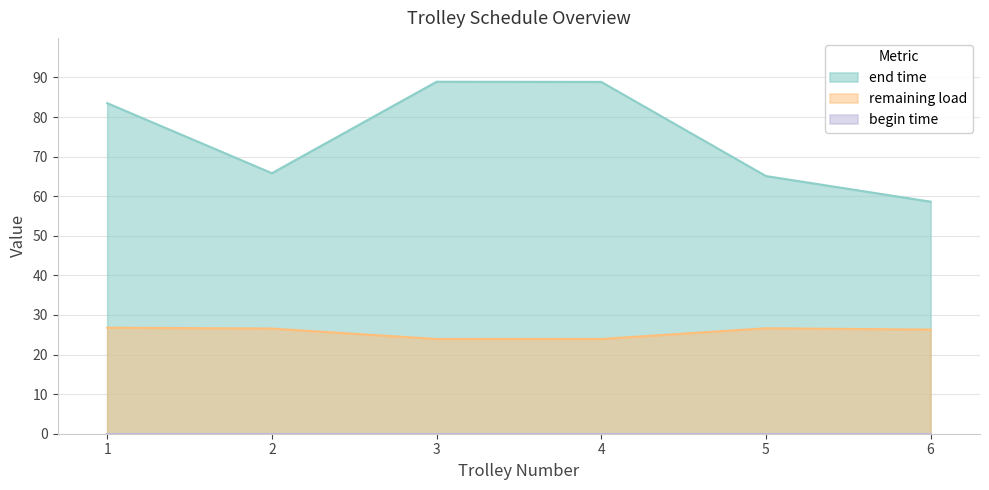

Where does the remaining load series first go above 26?

1